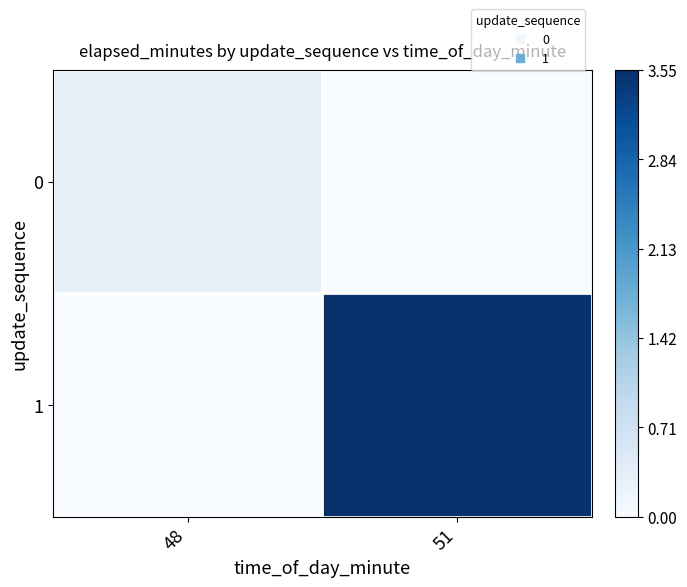

What is the difference between the highest and lowest values at 51?

3.5